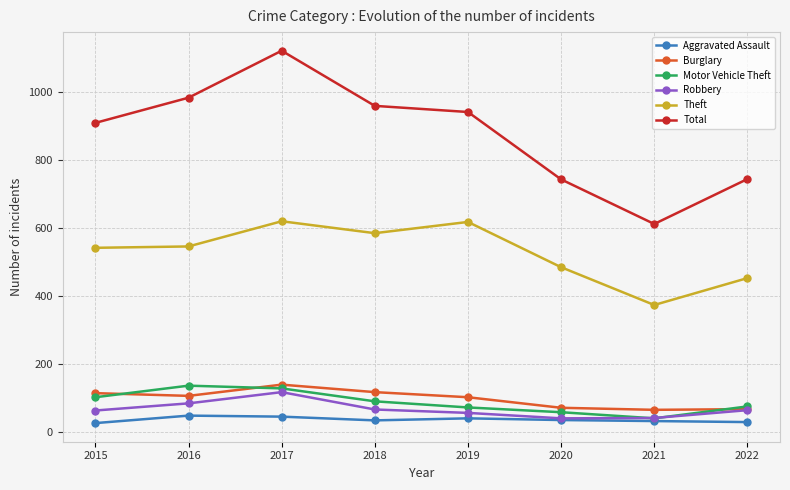

What is the difference between the Burglary values at 2019 and 2018?

15